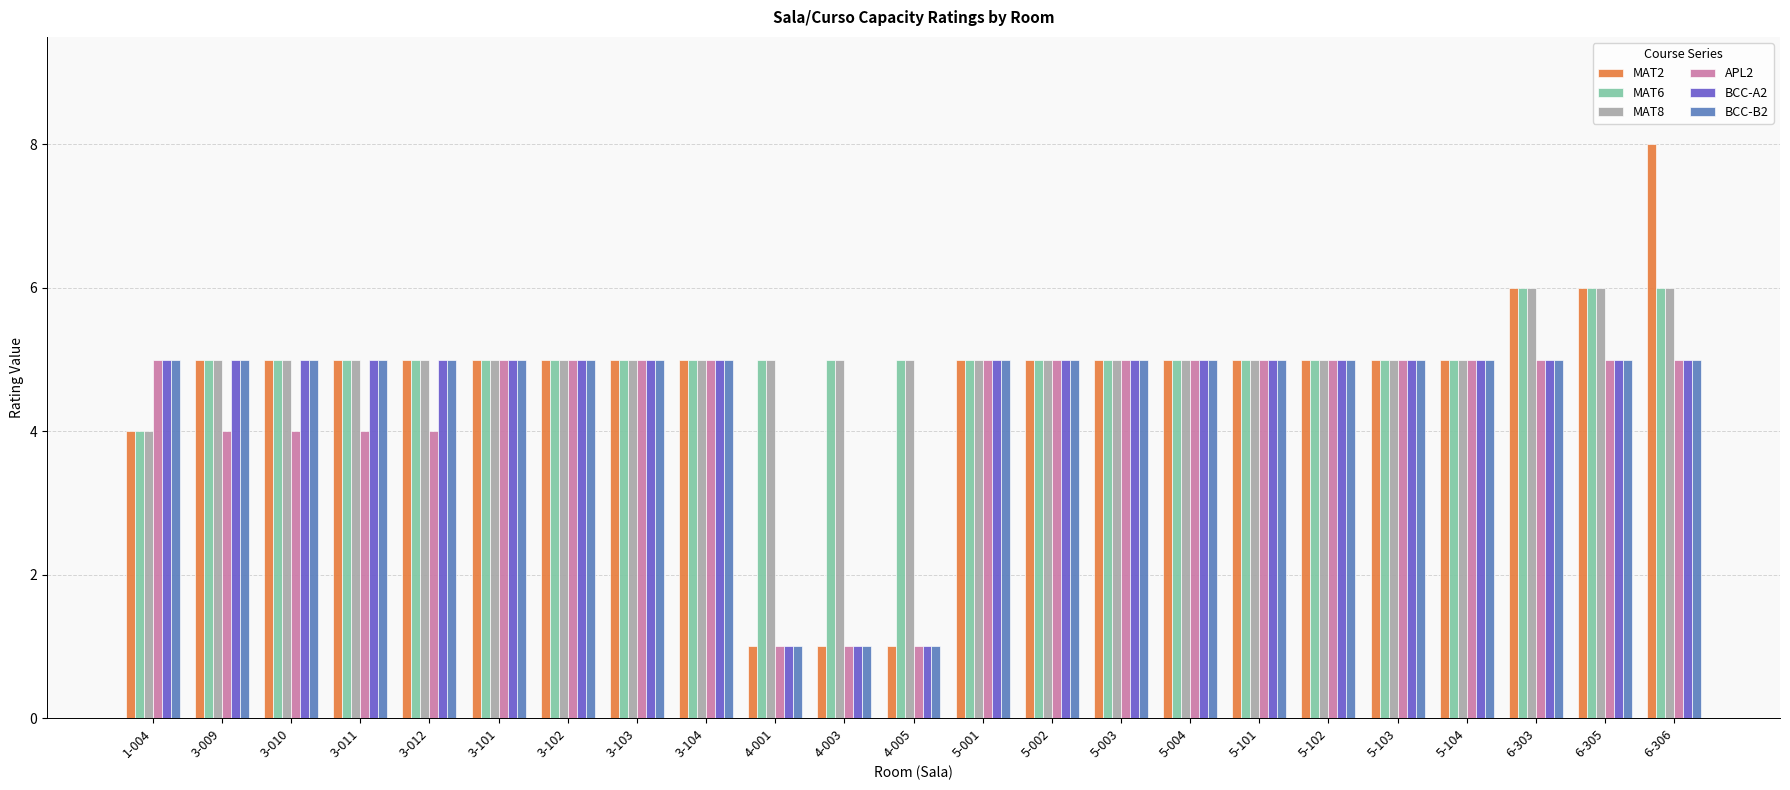

How many groups of bars are there?

23